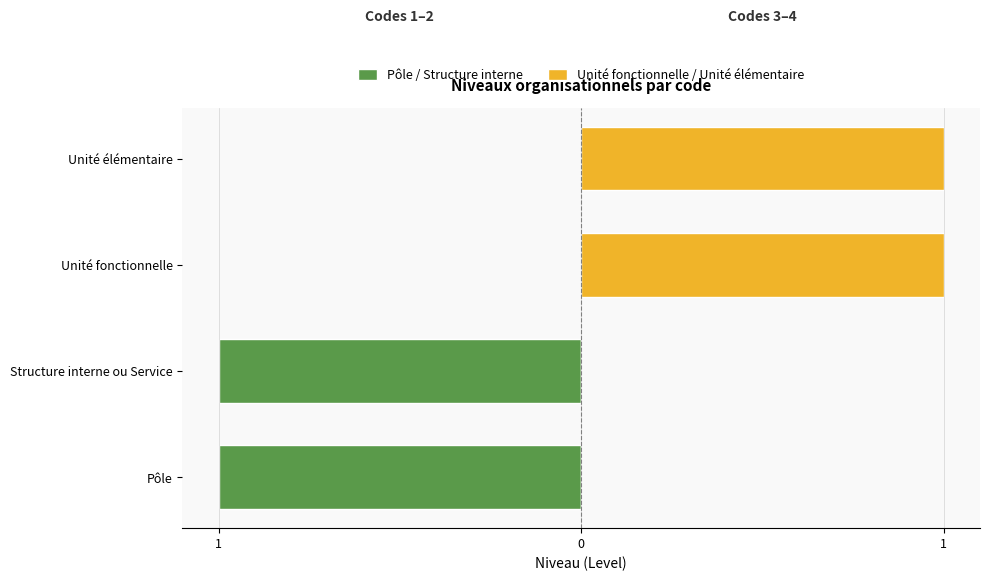

What is the total value across all series at Unité élémentaire?

1